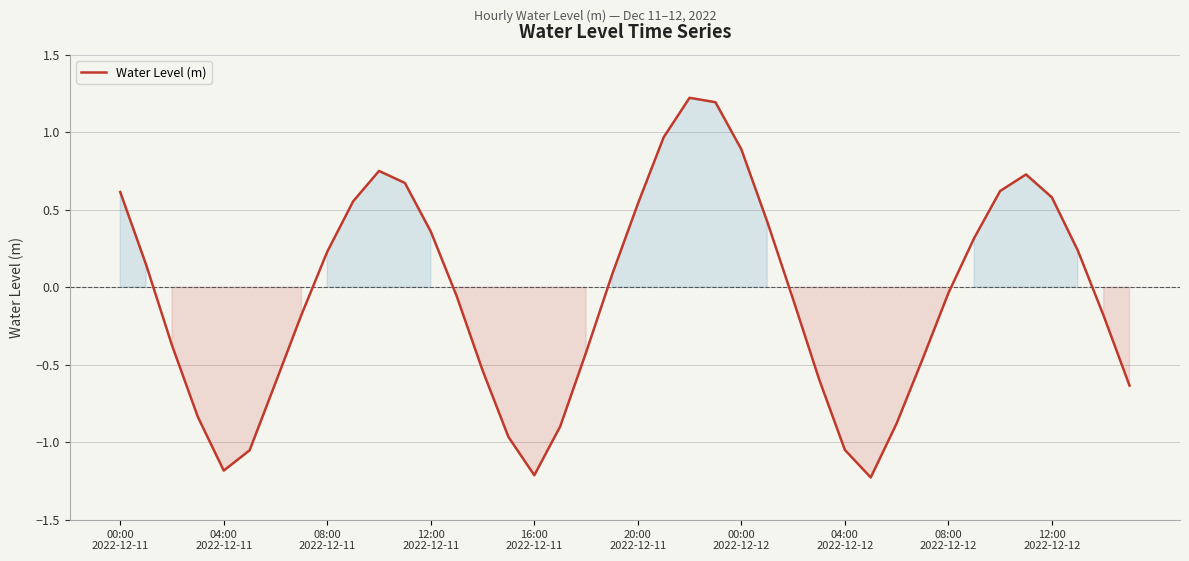

What is the minimum value shown in the chart?

-1.2